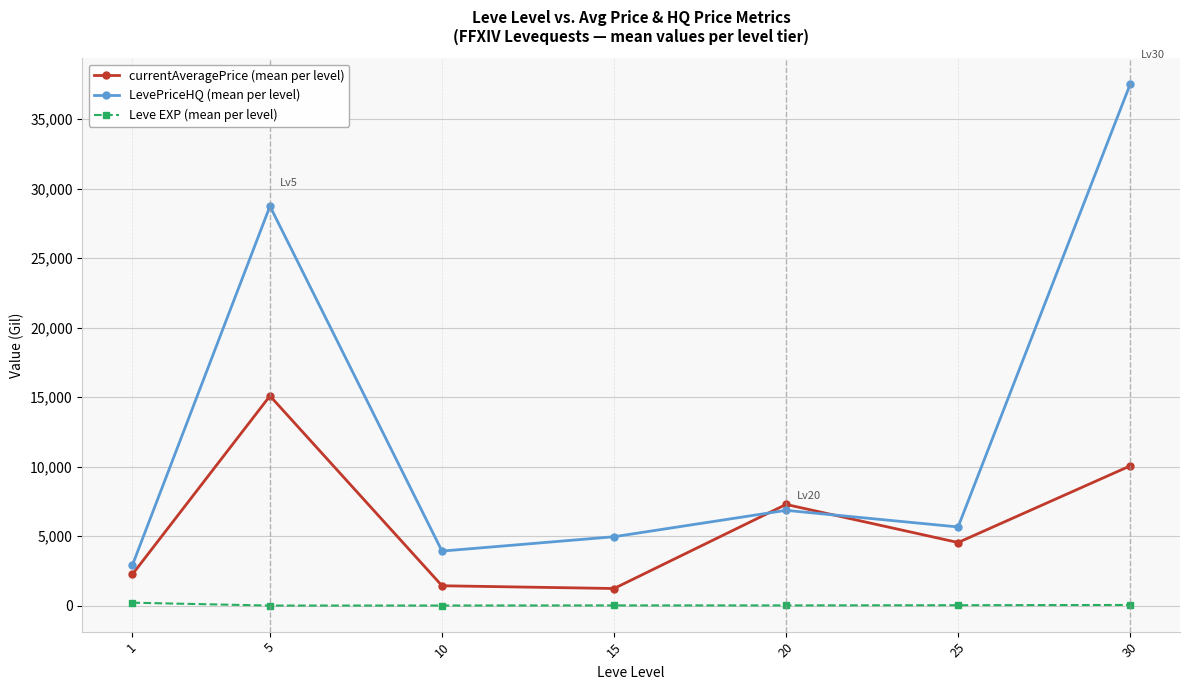

At which label does currentAveragePrice (mean per level) first exceed 4540?

5